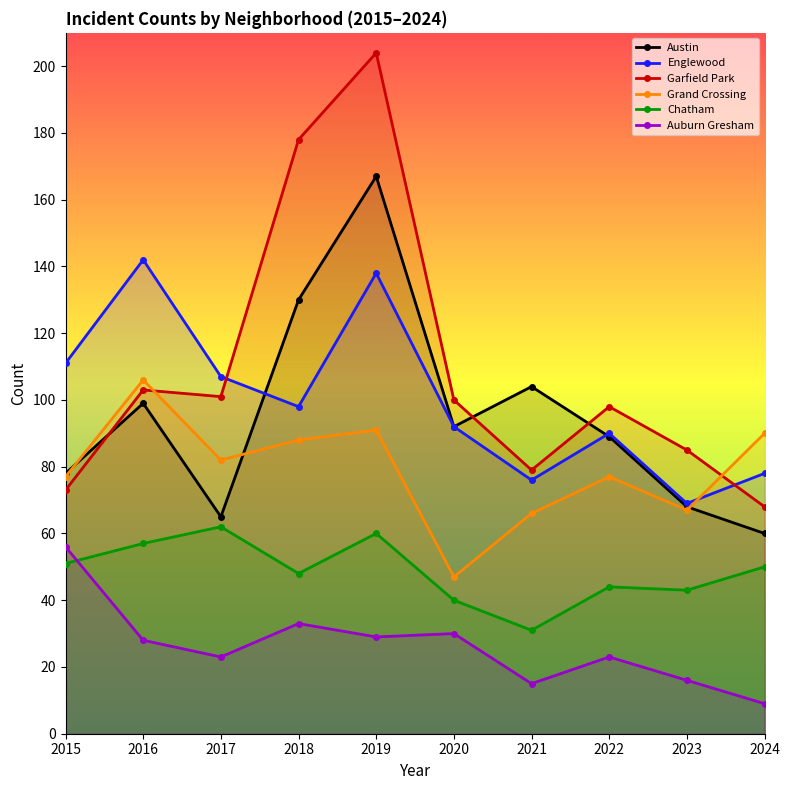

Reading left to right, list all the values displayed in this chart.

Austin: 2015=78	2016=99	2017=65	2018=130	2019=167	2020=92	2021=104	2022=89	2023=68	2024=60
Englewood: 2015=111	2016=142	2017=107	2018=98	2019=138	2020=92	2021=76	2022=90	2023=69	2024=78
Garfield Park: 2015=73	2016=103	2017=101	2018=178	2019=204	2020=100	2021=79	2022=98	2023=85	2024=68
Grand Crossing: 2015=77	2016=106	2017=82	2018=88	2019=91	2020=47	2021=66	2022=77	2023=67	2024=90
Chatham: 2015=51	2016=57	2017=62	2018=48	2019=60	2020=40	2021=31	2022=44	2023=43	2024=50
Auburn Gresham: 2015=56	2016=28	2017=23	2018=33	2019=29	2020=30	2021=15	2022=23	2023=16	2024=9